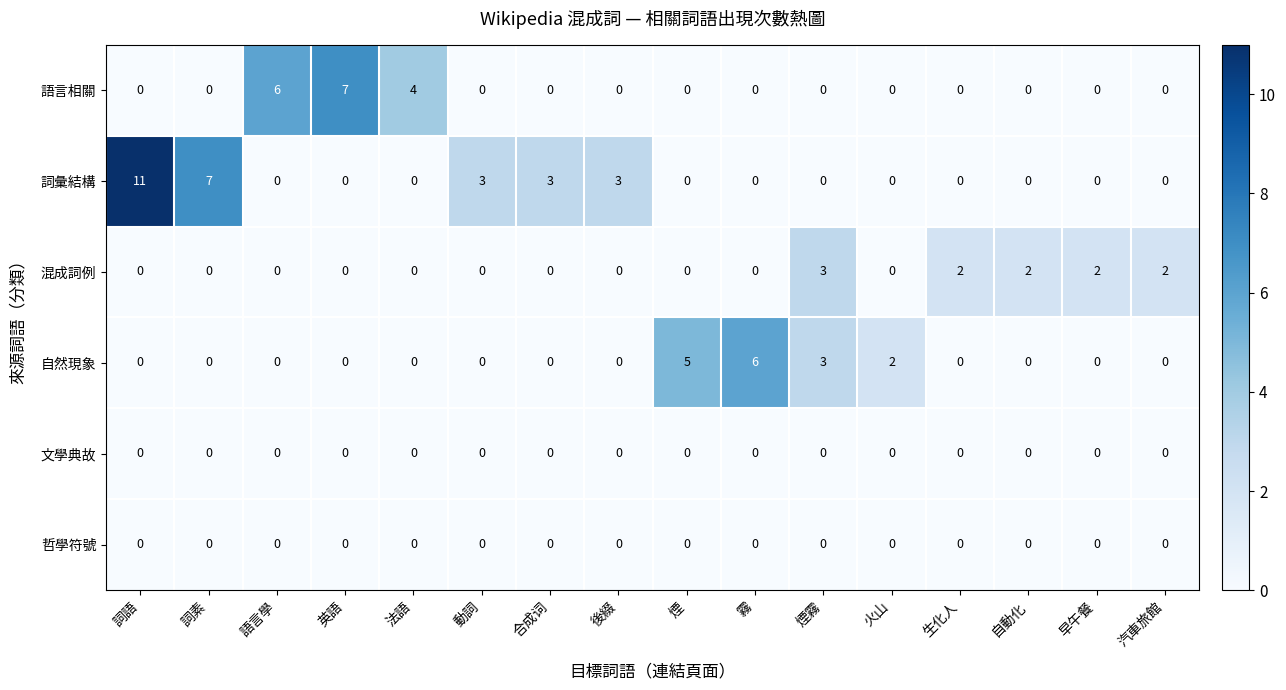

Between 合成词 and 生化人, which series saw the biggest shift?

詞彙結構